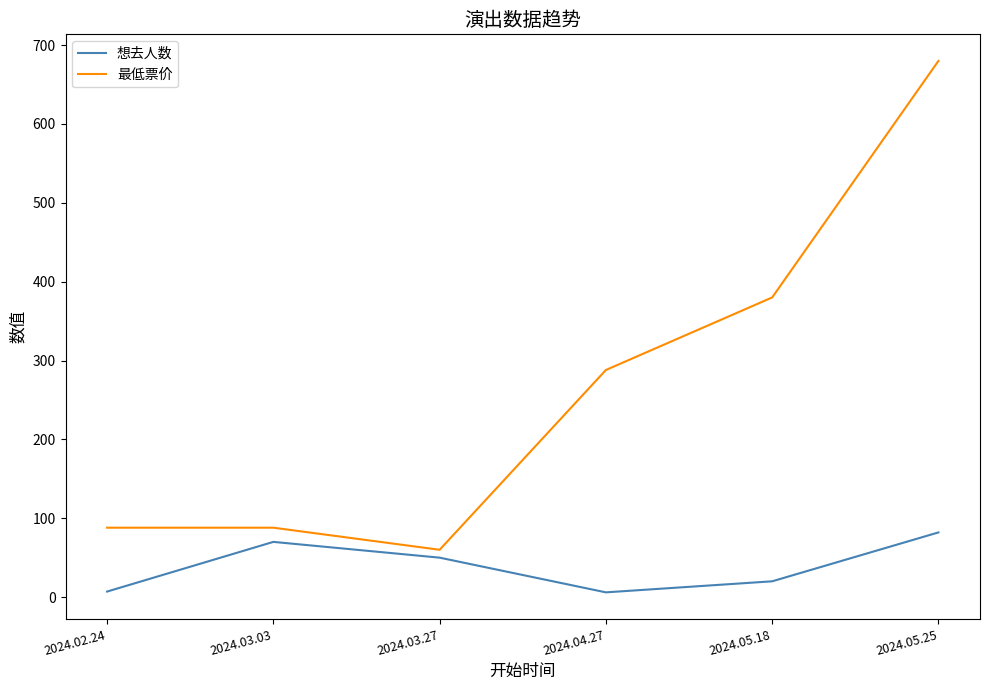

True or false: 最低票价 and 想去人数 cross at least once.

False